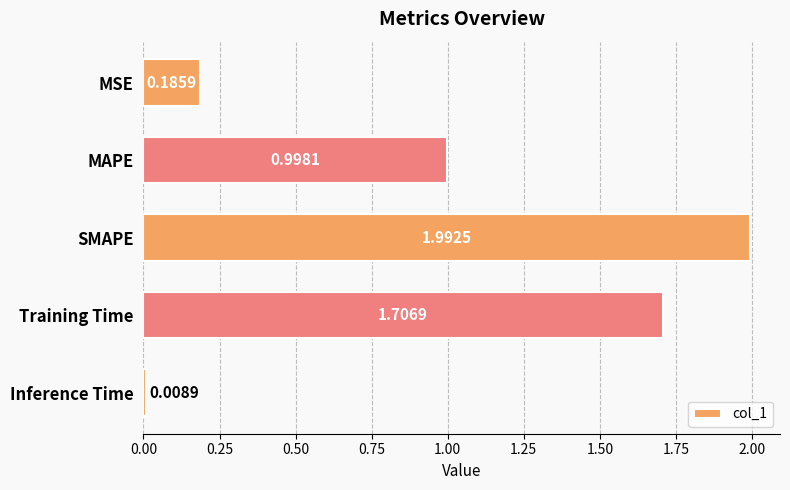

What is the label of the 4th bar from the bottom?

MAPE